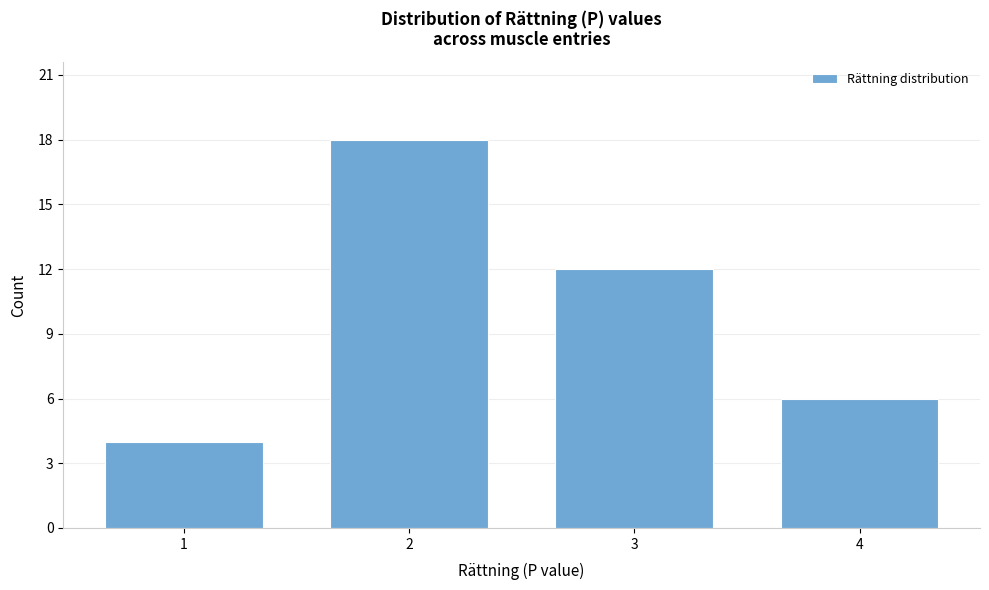

Reading left to right, extract all data points from this chart.

1=4	2=18	3=12	4=6